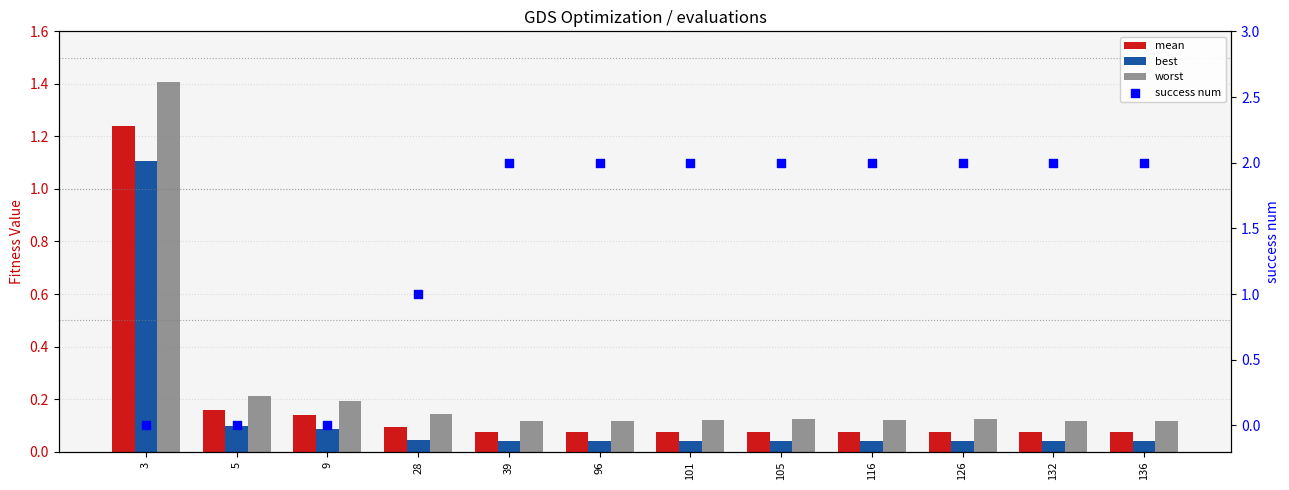

At how many categories does at least one series exceed 1?

9